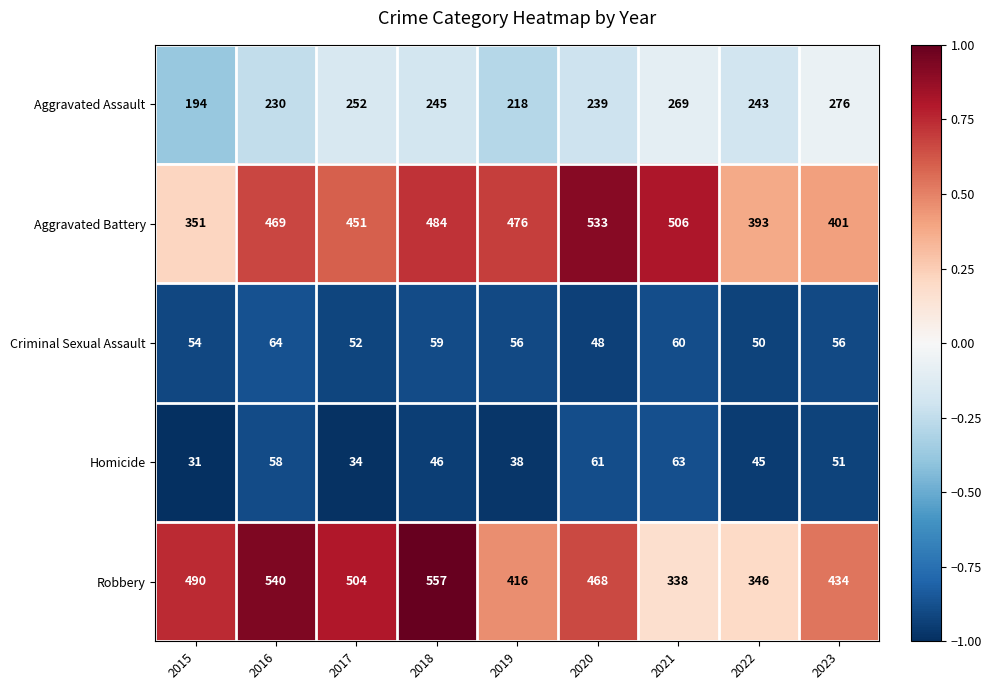

Which series changed the most between 2021 and 2023?

Aggravated Battery